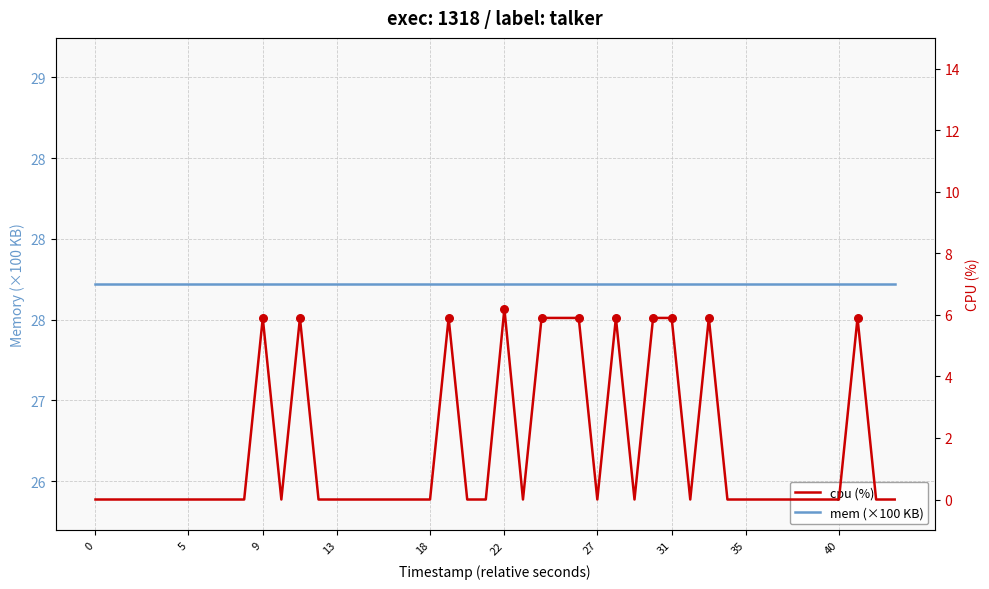

Which series reaches the minimum Y coordinate?

cpu (%)